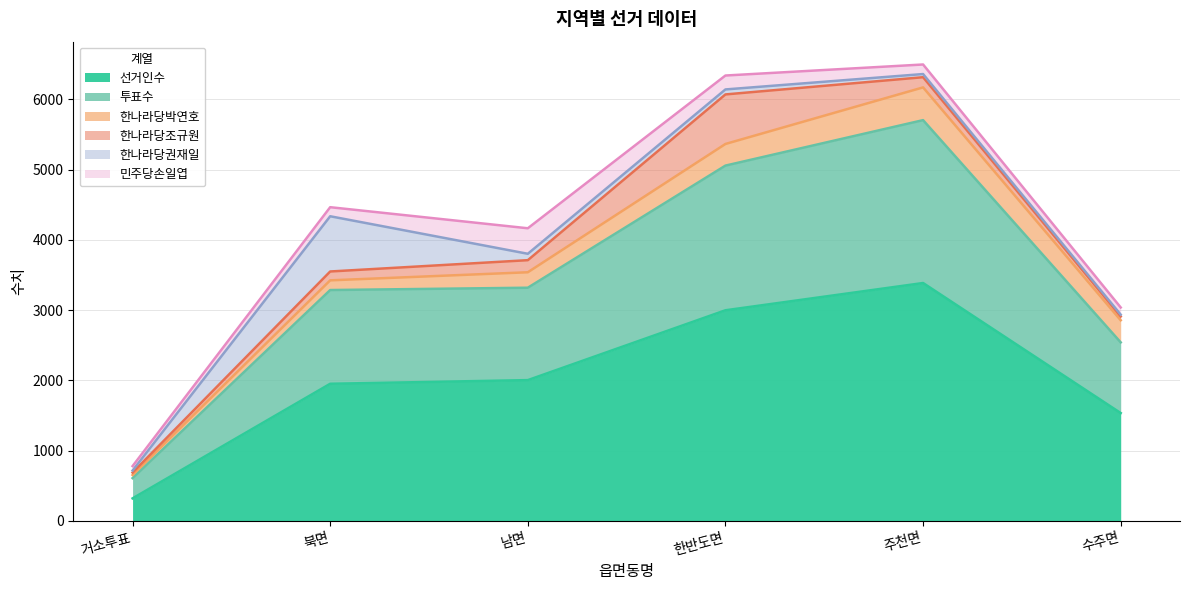

True or false: 한나라당박연호 and 투표수 cross at least once.

False